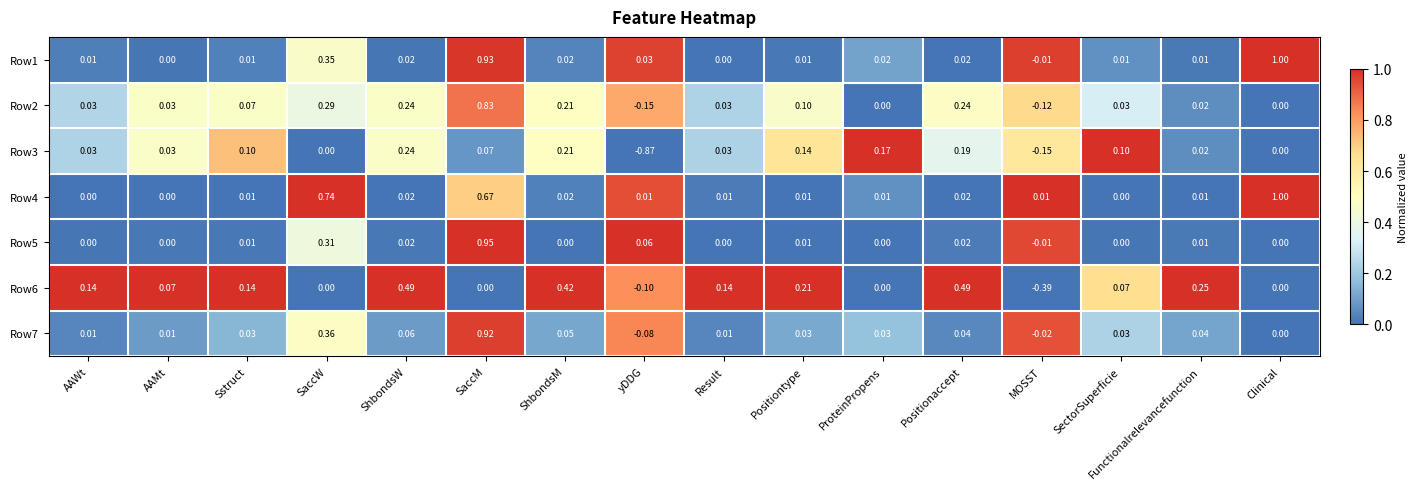

Is the value of Row5 at AAMt greater than the value of Row1 at AAWt?

No